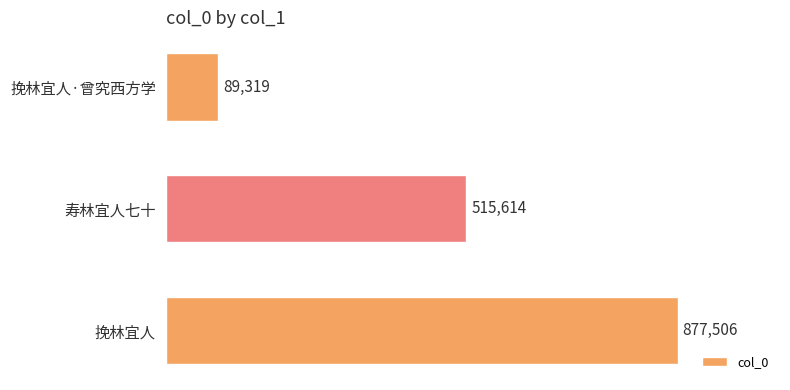

Does the chart contain any negative values?

No